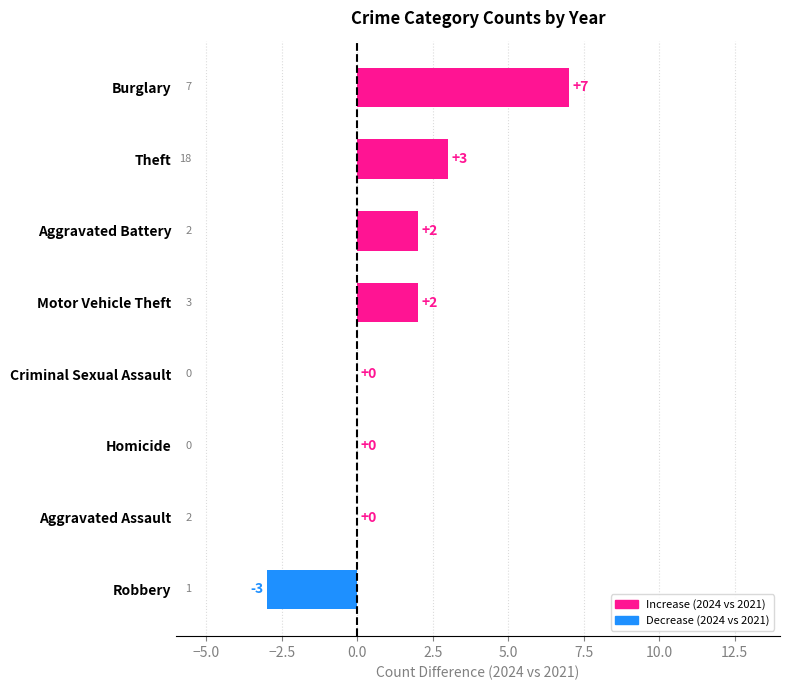

What is the change in value from Aggravated Battery to Theft?

+1